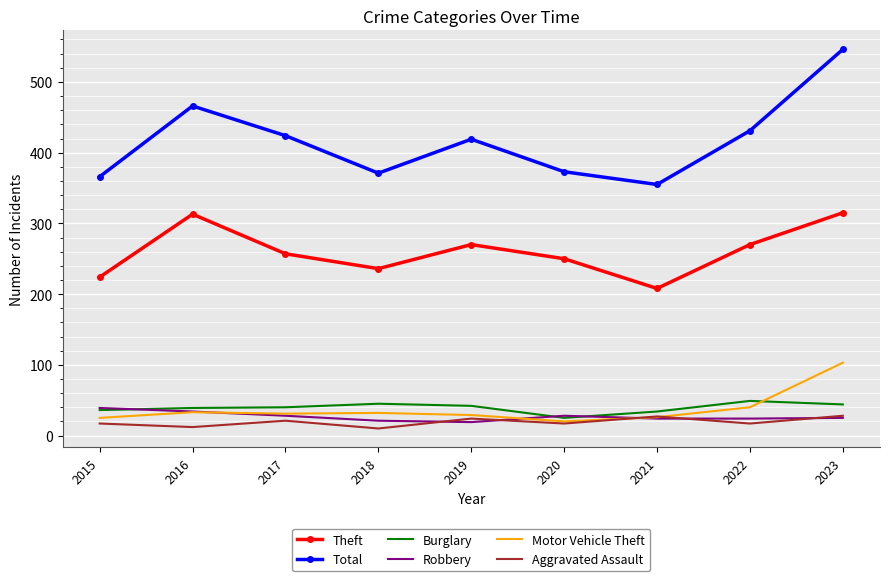

The Burglary series shows 18 at 2018. True or false?

False